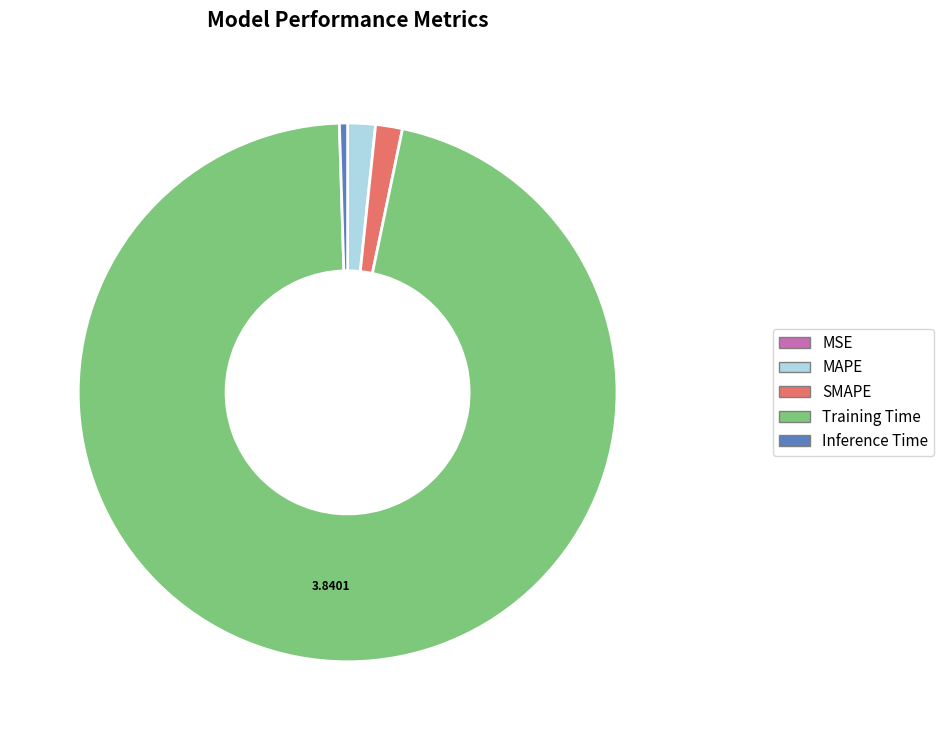

What is the majority slice?

Training Time